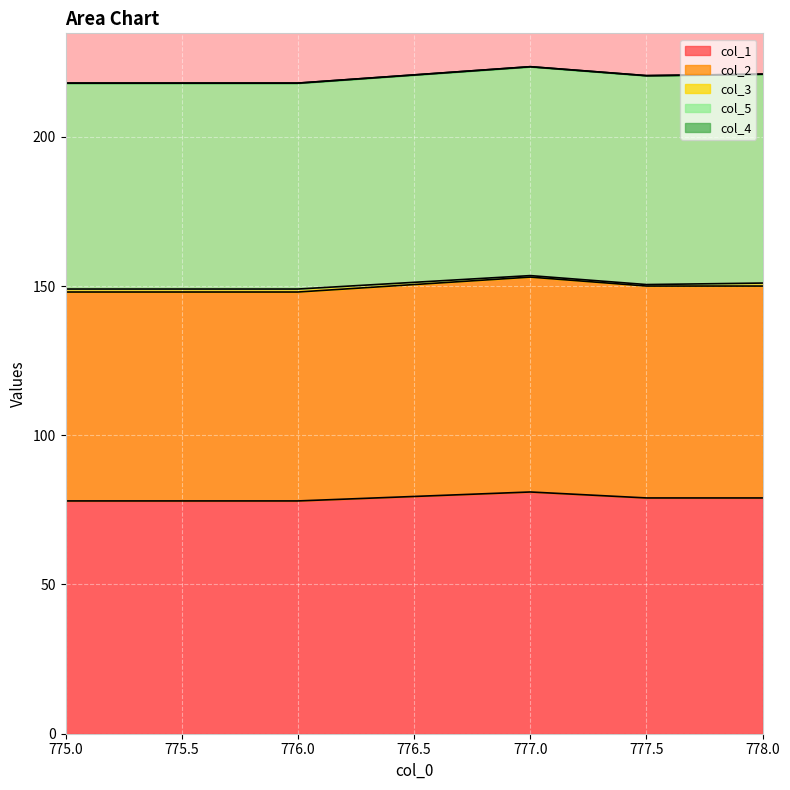

In col_1, how many points are higher than both neighbors (excluding endpoints)?

1